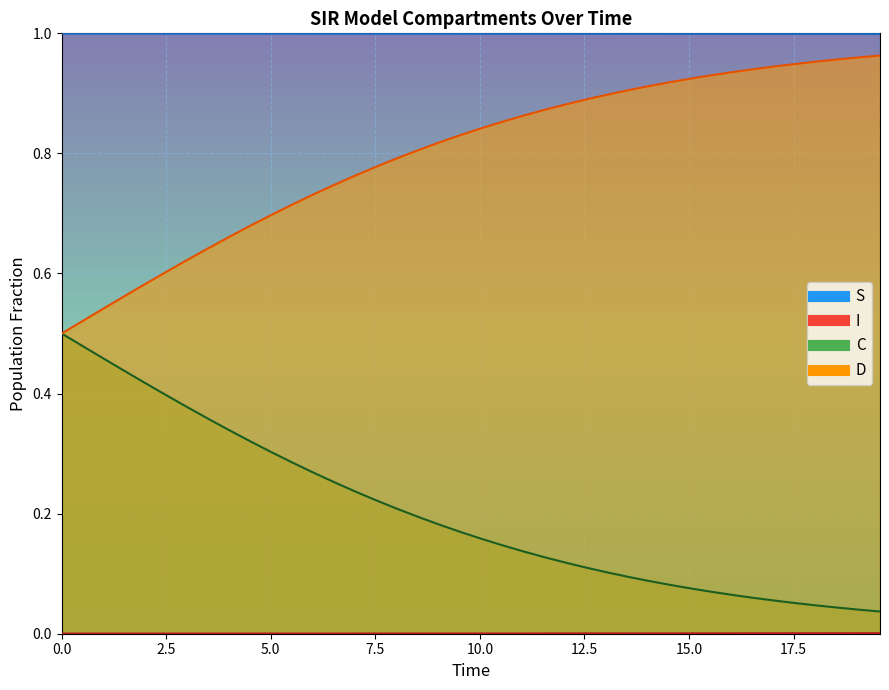

The D_line series shows 1.3 at 29. True or false?

False